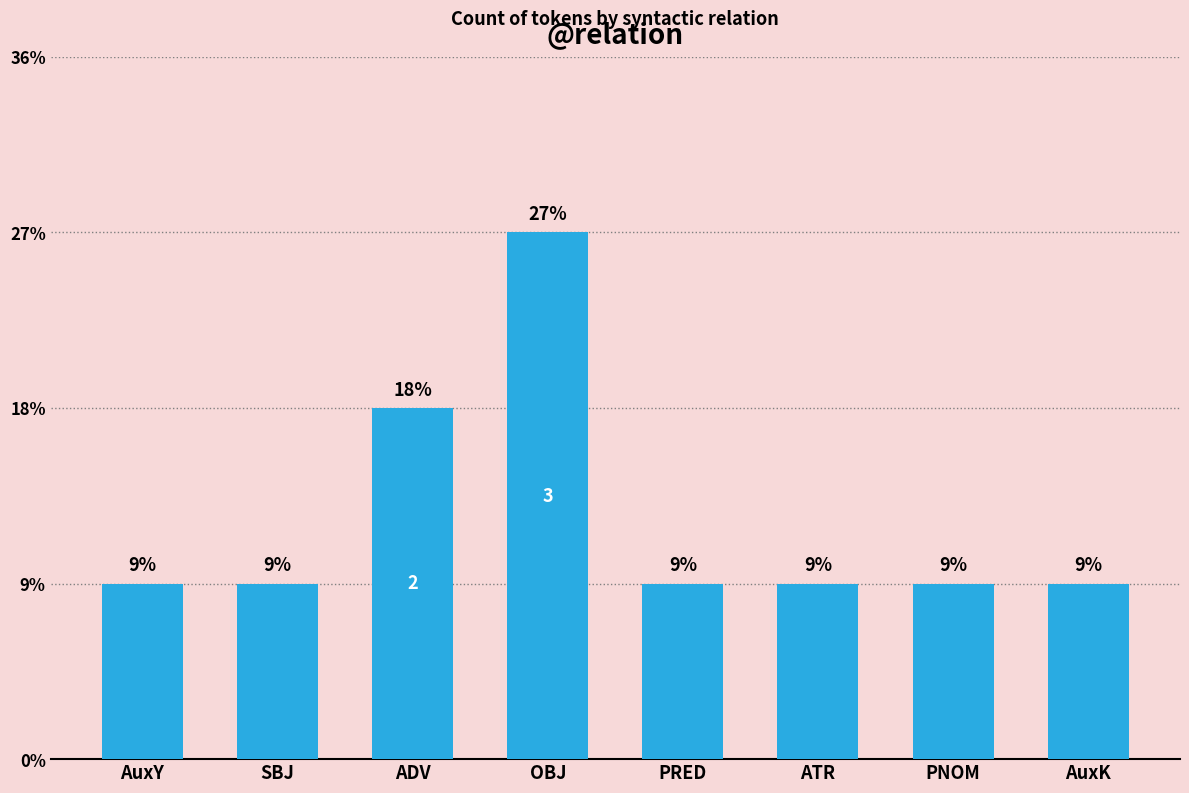

Read the value at OBJ.

3